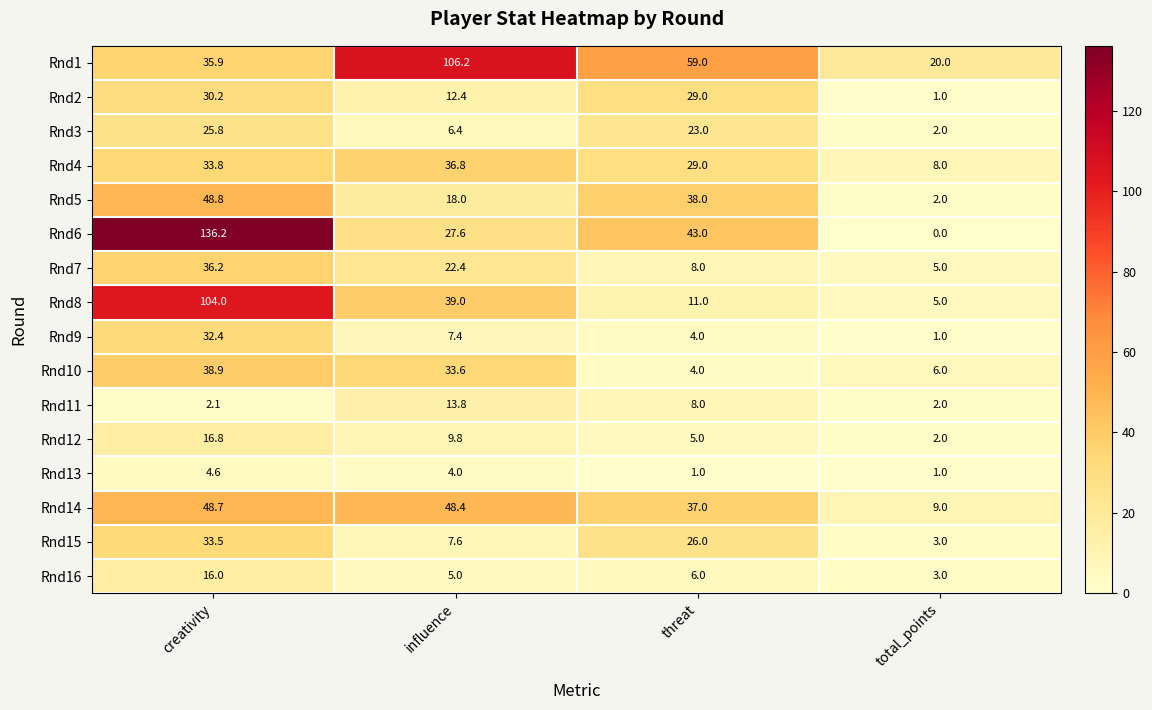

Read the Rnd11 value at total_points.

2.0